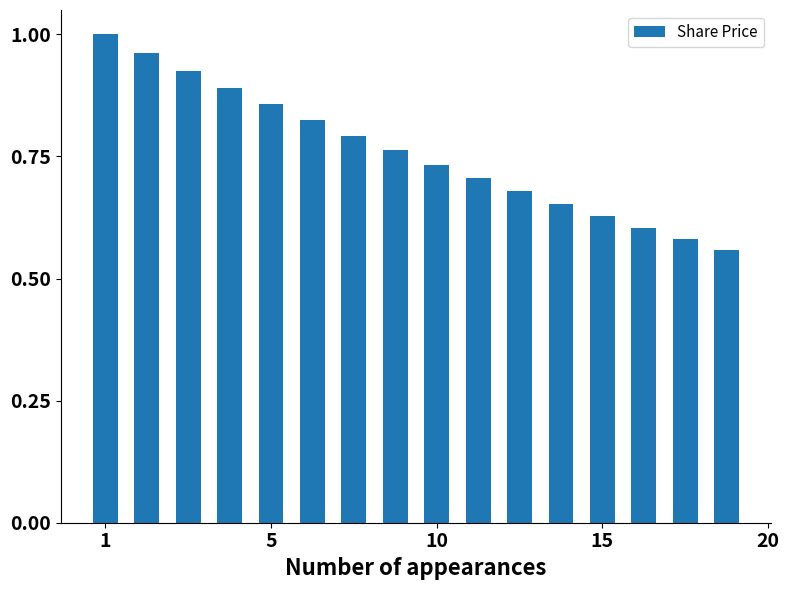

What is the difference between the maximum and minimum values?

0.4